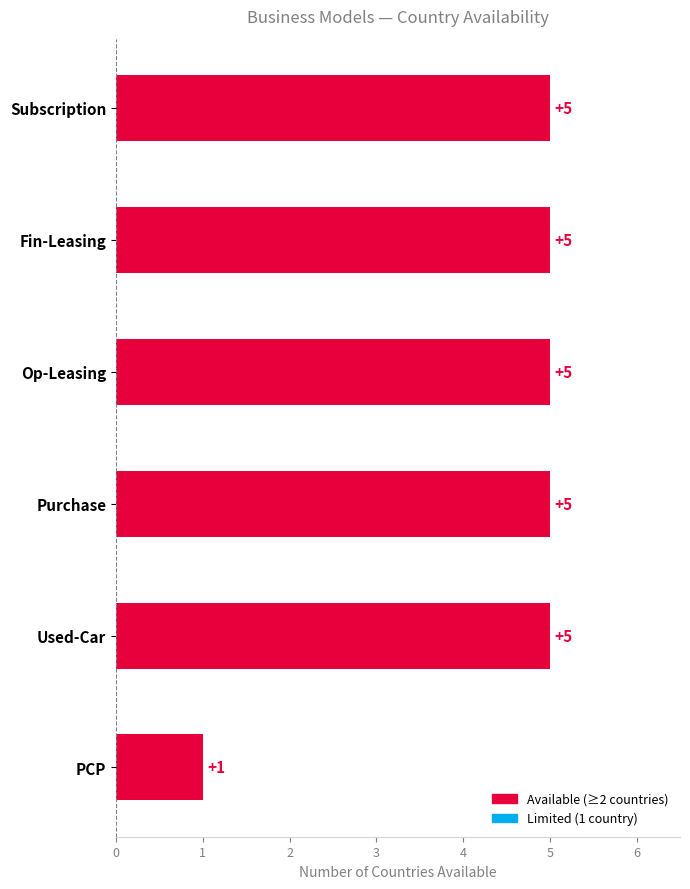

The value at Purchase is 7. True or false?

False